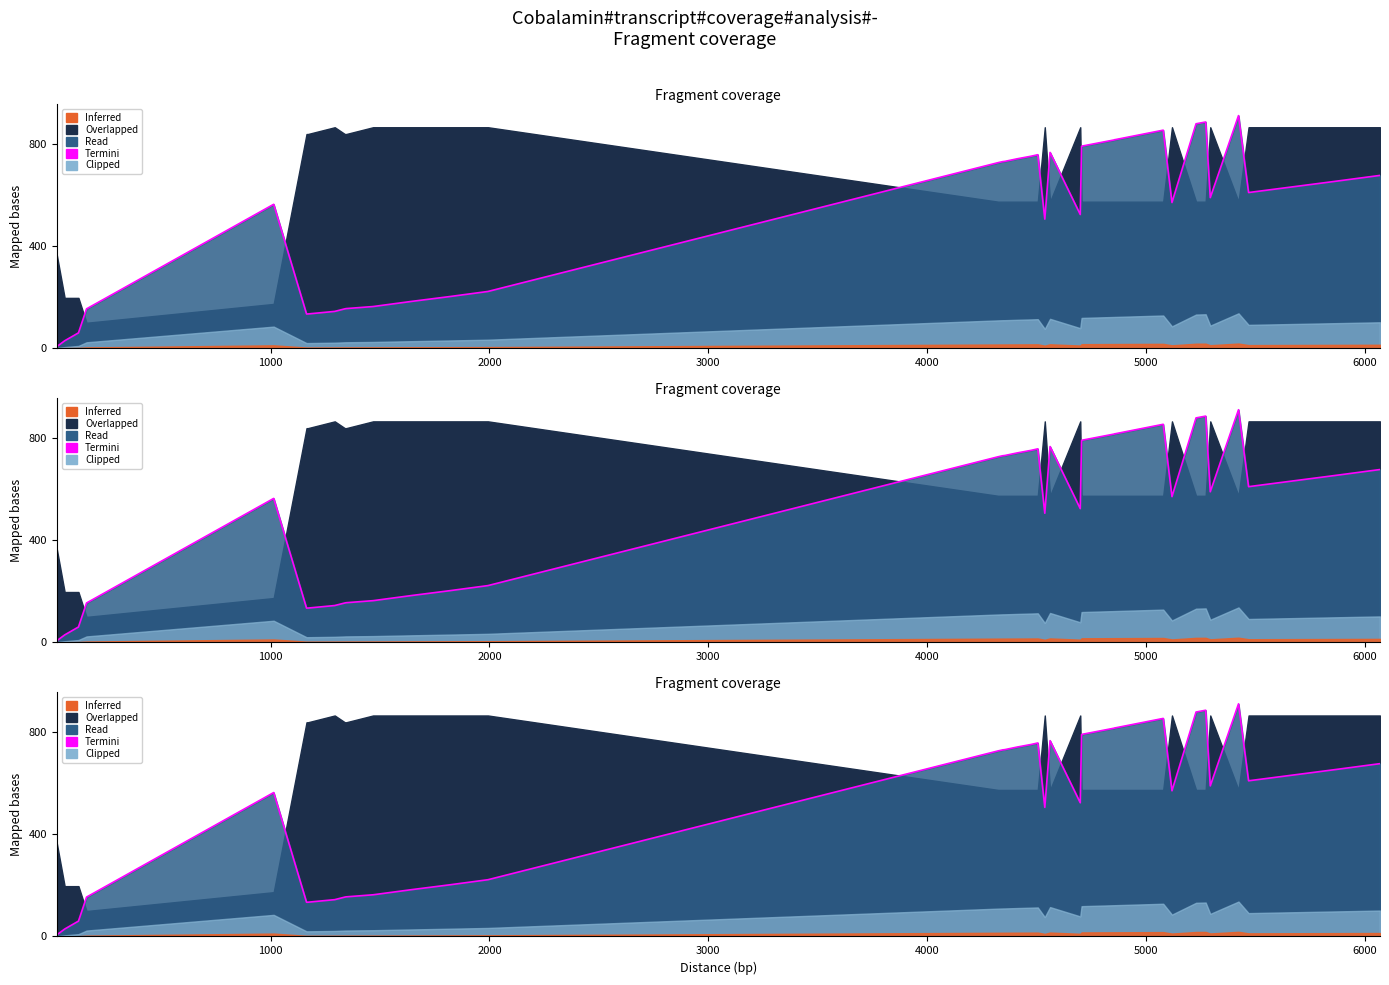

Which has a higher value, 9 or 24?

24